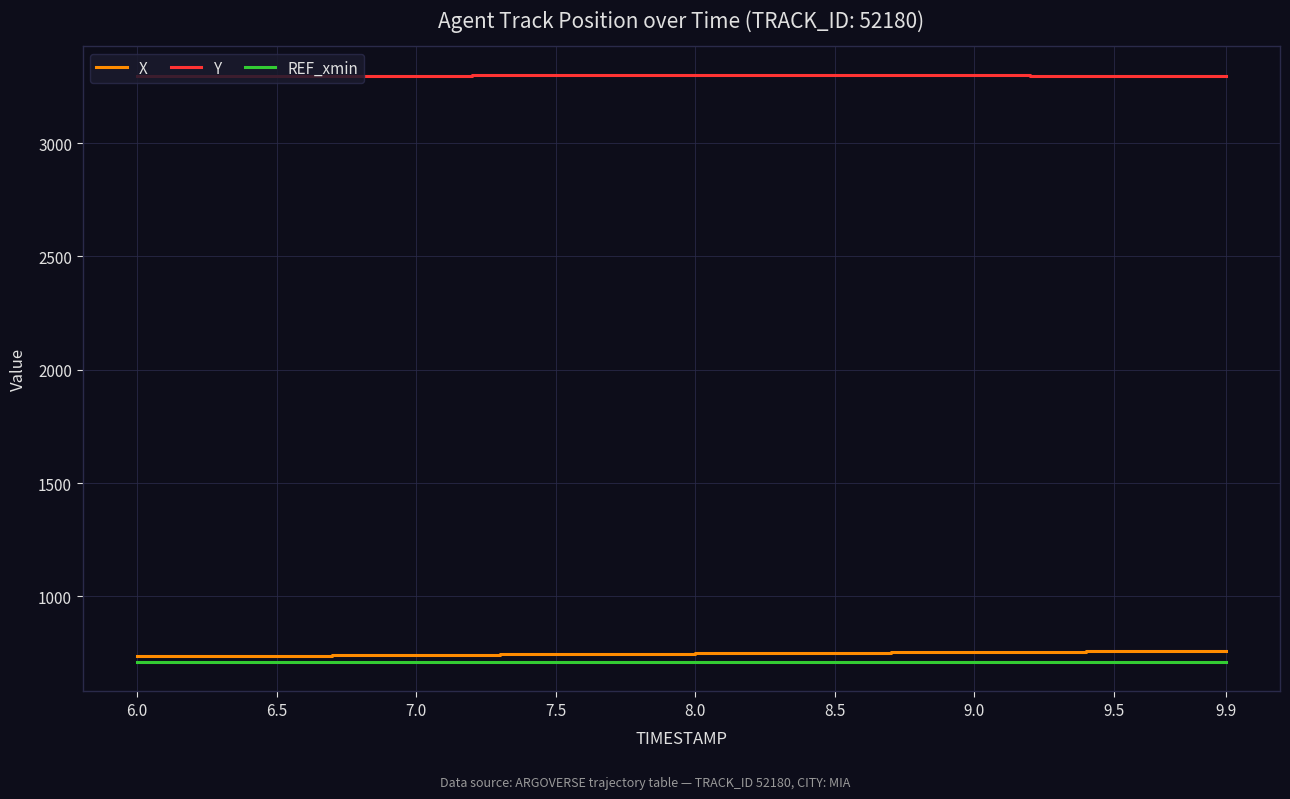

What is the minimum value for Y?

3297.0